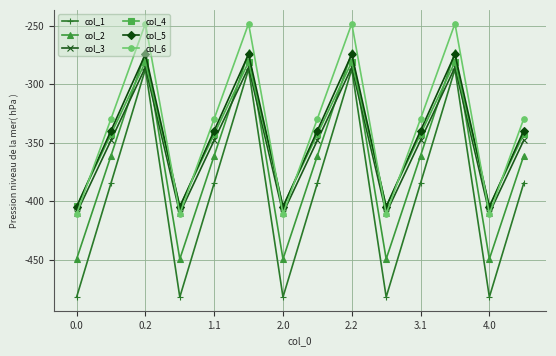

In col_1, how many points are lower than both neighbors (excluding endpoints)?

4